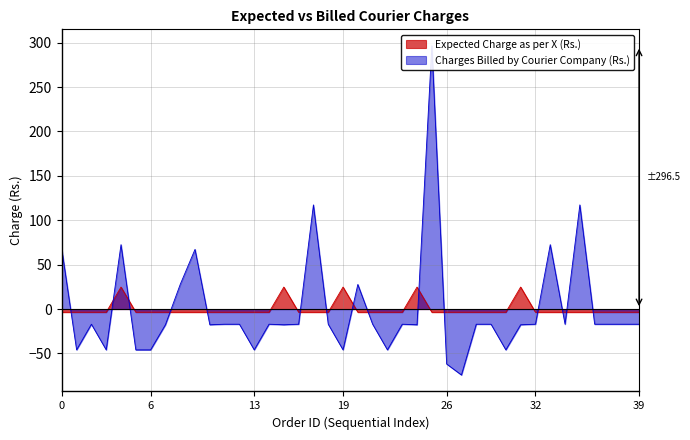

Which series changed the most between 2001806547 and 2001808883?

Charges Billed by Courier Company (Rs.)